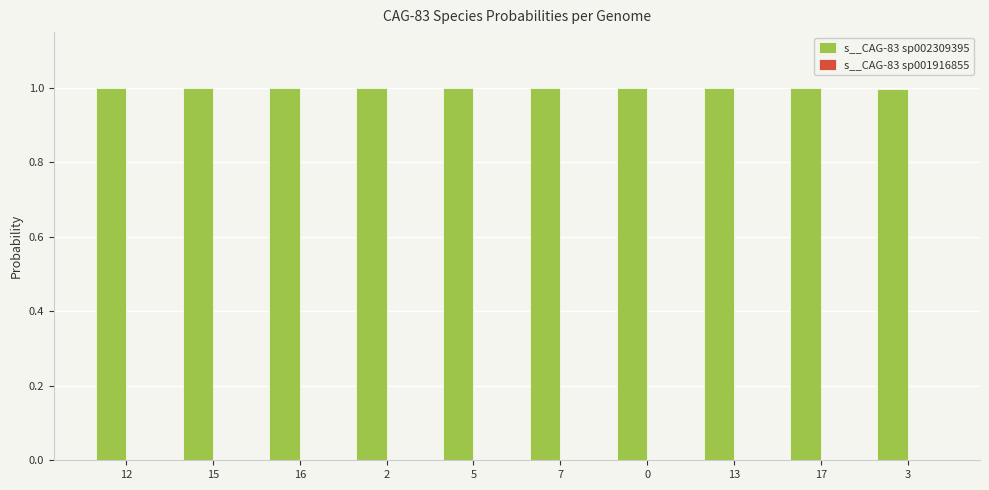

What is the greatest value displayed?

1.0